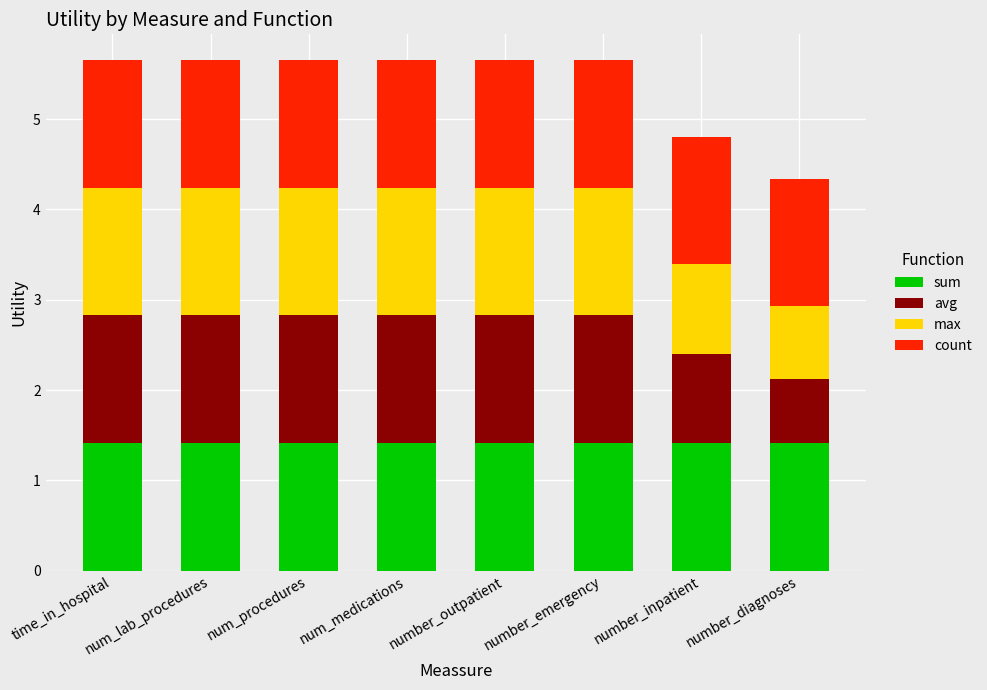

Is it true that sum equals 1.4 at number_diagnoses?

True